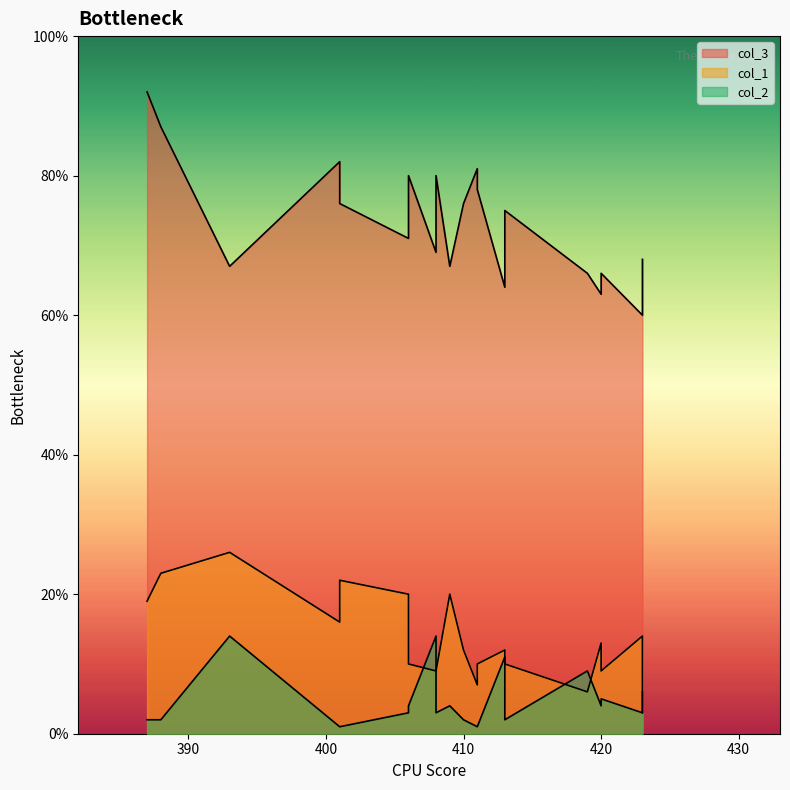

In col_3, how many points are lower than both neighbors (excluding endpoints)?

6